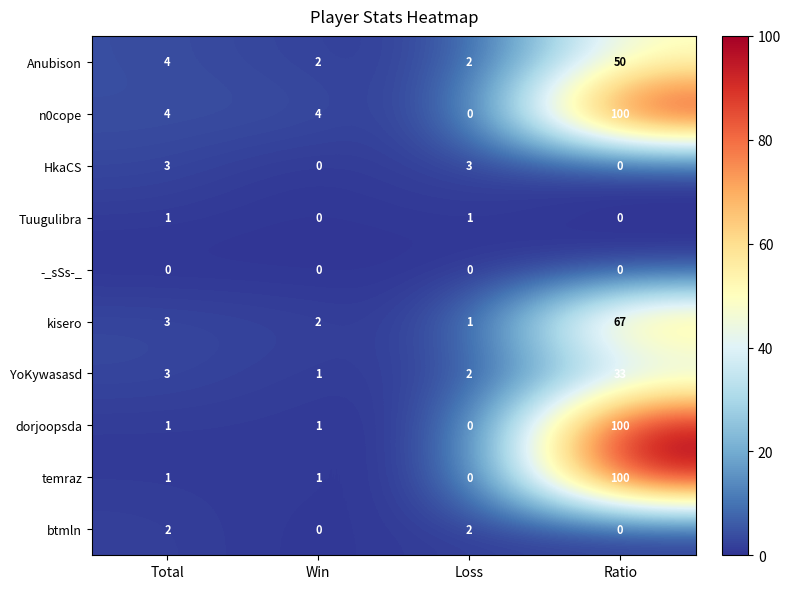

Rank the categories by YoKywasasd value from lowest to highest.

Win, Loss, Total, Ratio